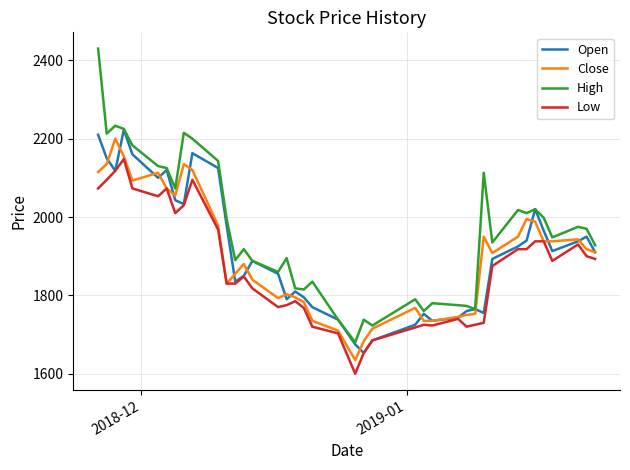

What is the highest value of the Open series?

2223